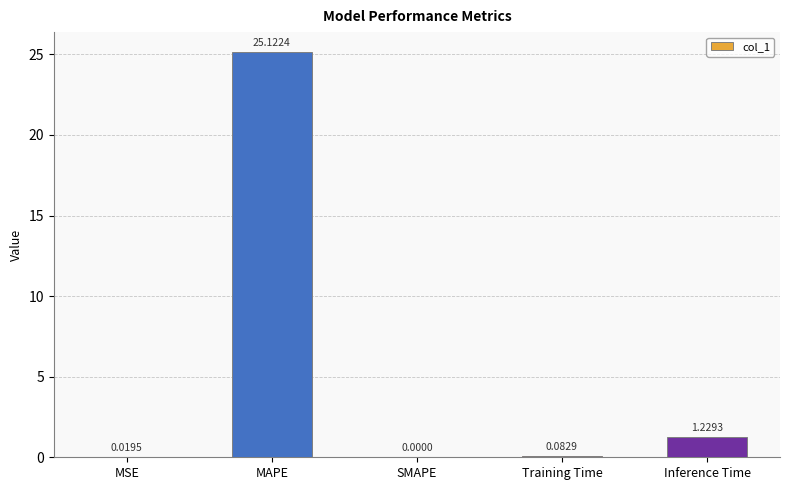

How many positive values are there?

4